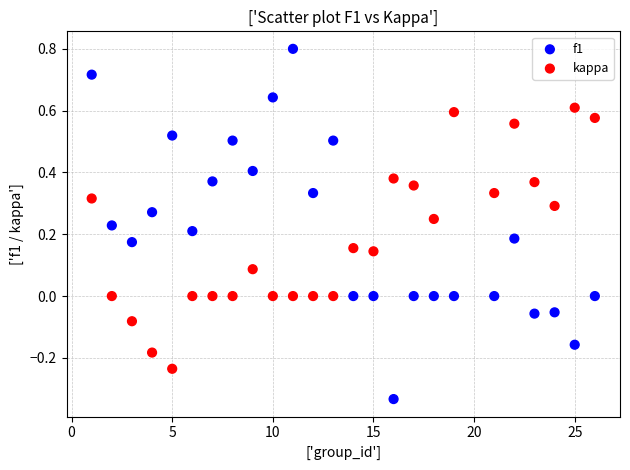

What are all the series names shown in the legend?

f1, kappa